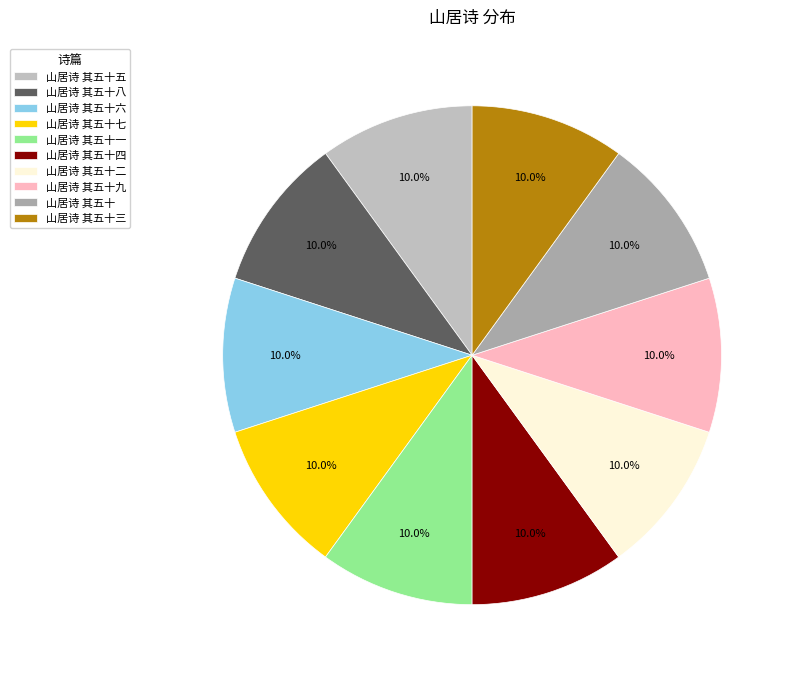

What is the largest slice in the pie chart?

山居诗 其五十七